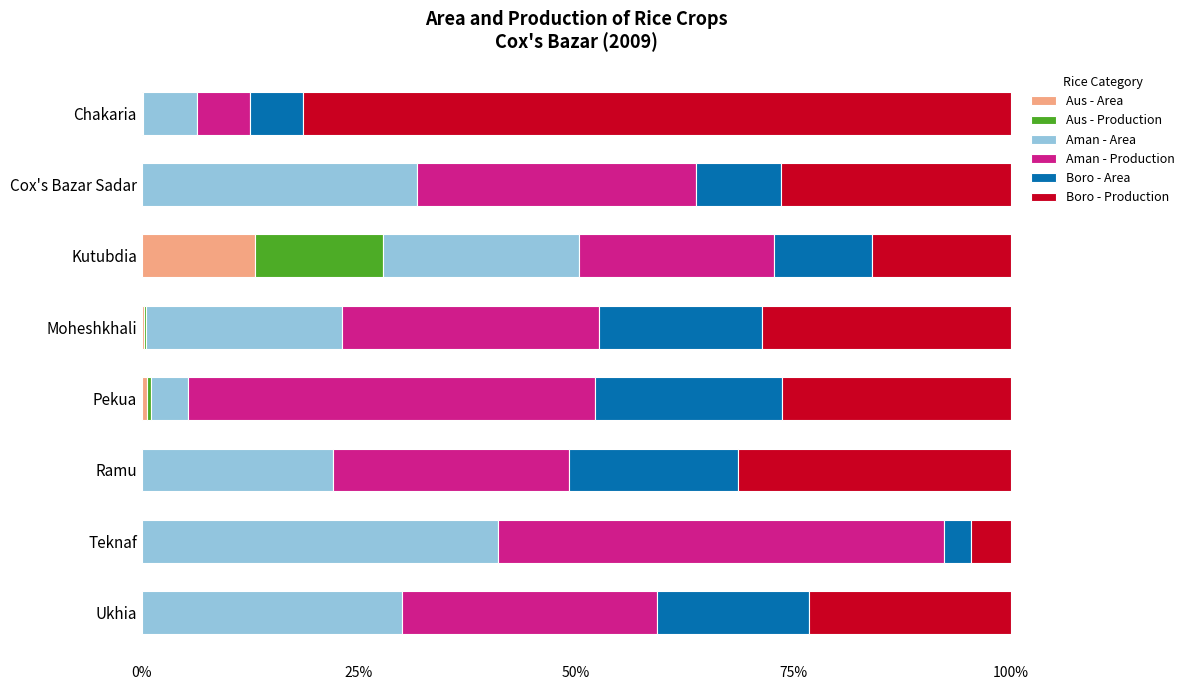

Is it true that Aus - Area equals 8.4 at Kutubdia?

False